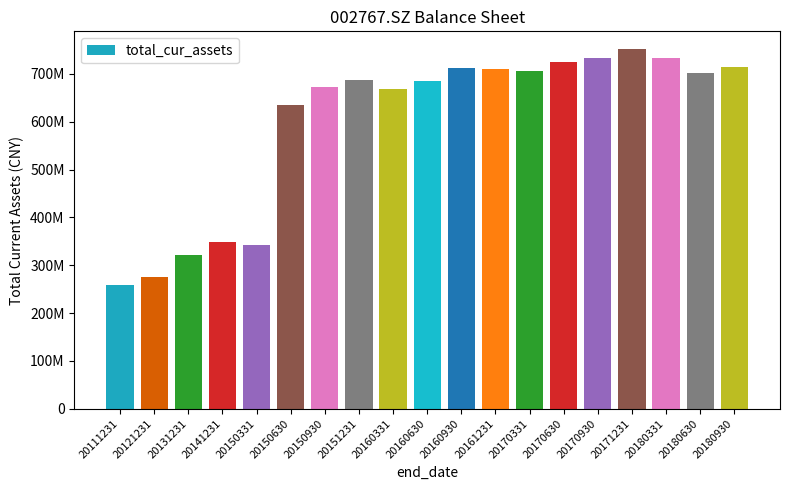

The chart shows a value of 685927995.6 at 20160630. True or false?

True